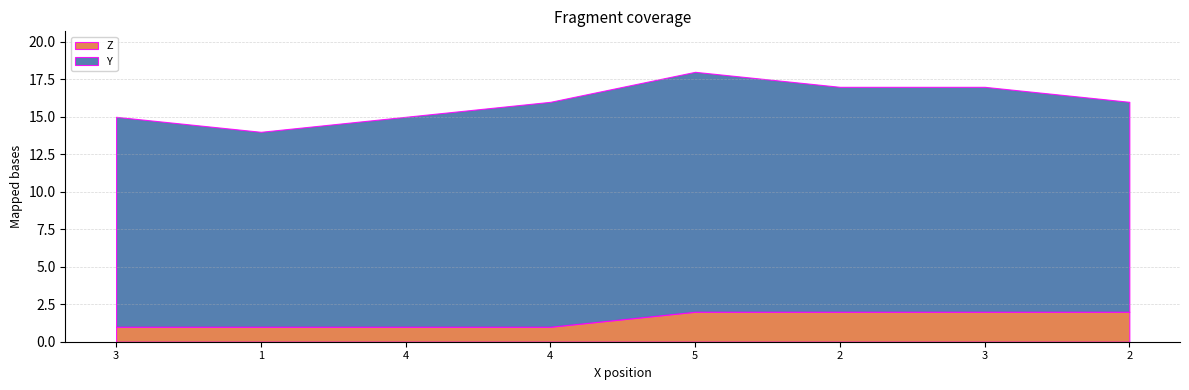

Where is Y nearest to the value 14?

3